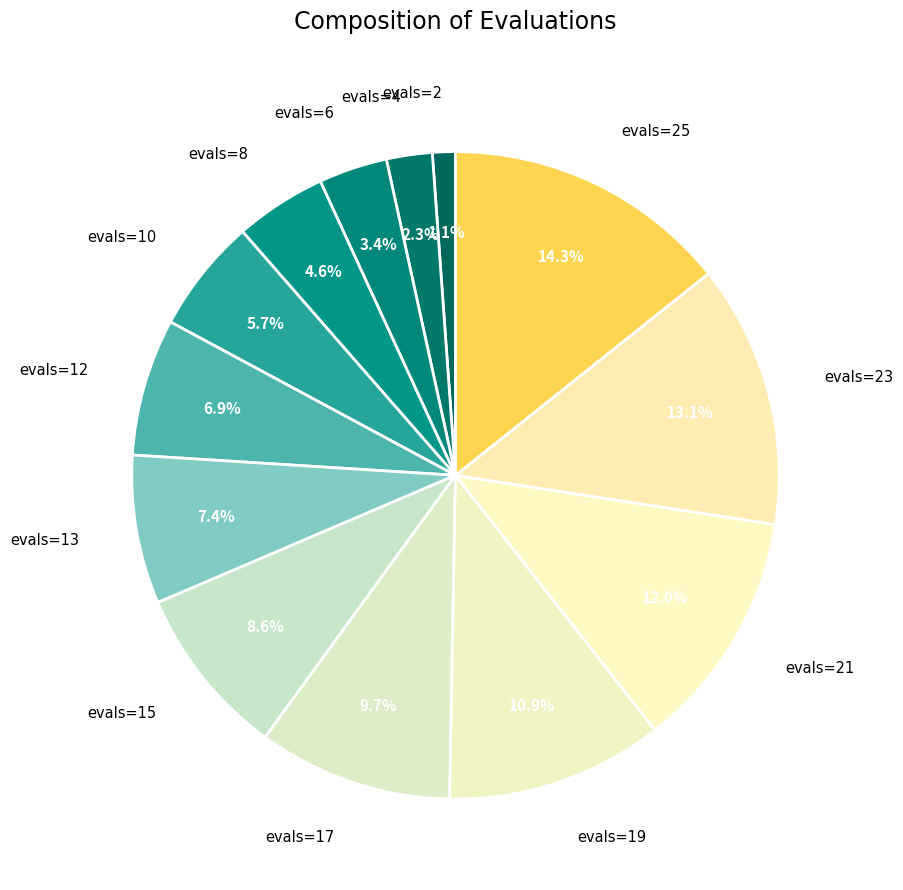

How many segments does this pie chart have?

13